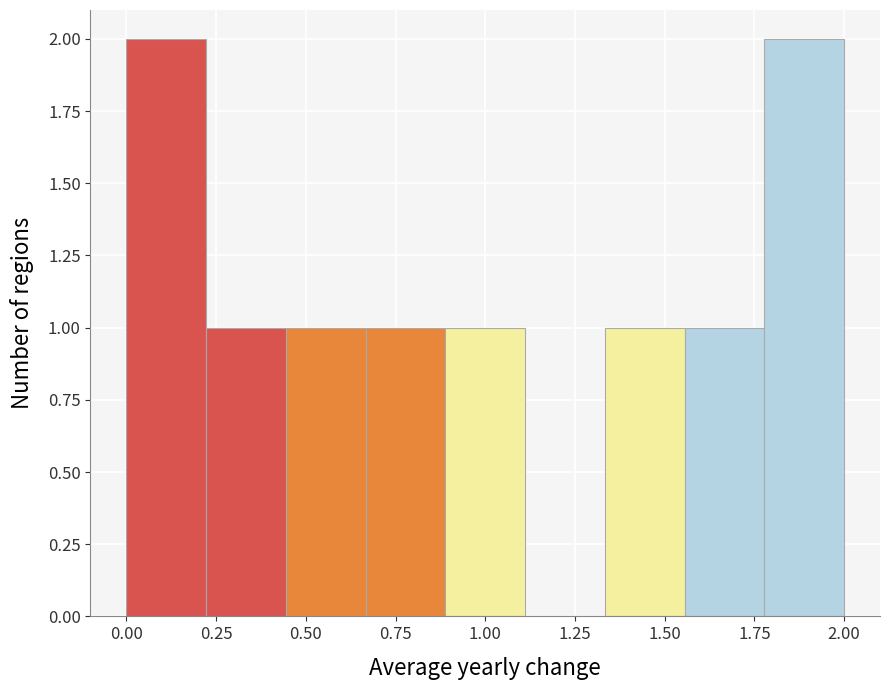

Reading left to right, transcribe this chart: for each bar, give the range it covers on the x-axis and its height. Neither the bar edges nor the heights are printed on the chart, so give them approximately, as read against the axes.

0.00 to 0.20: 2
0.20 to 0.45: 1
0.45 to 0.65: 1
0.65 to 0.90: 1
0.90 to 1.10: 1
1.10 to 1.35: 0
1.35 to 1.55: 1
1.55 to 1.80: 1
1.80 to 2.00: 2